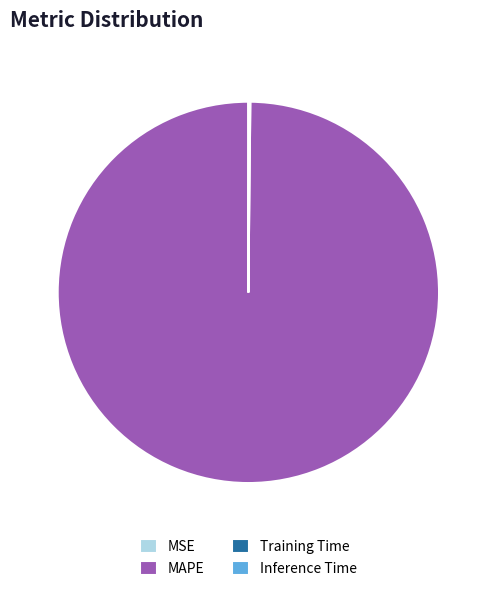

Does any single category account for the majority?

Yes